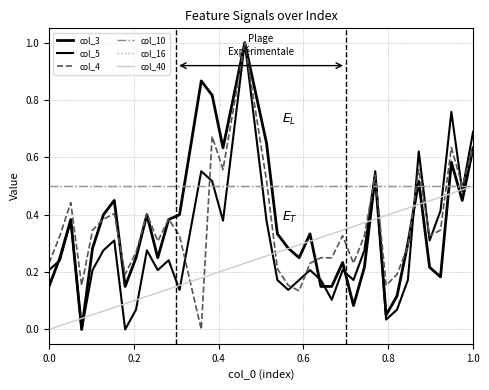

Does the chart have visible grid lines?

Yes